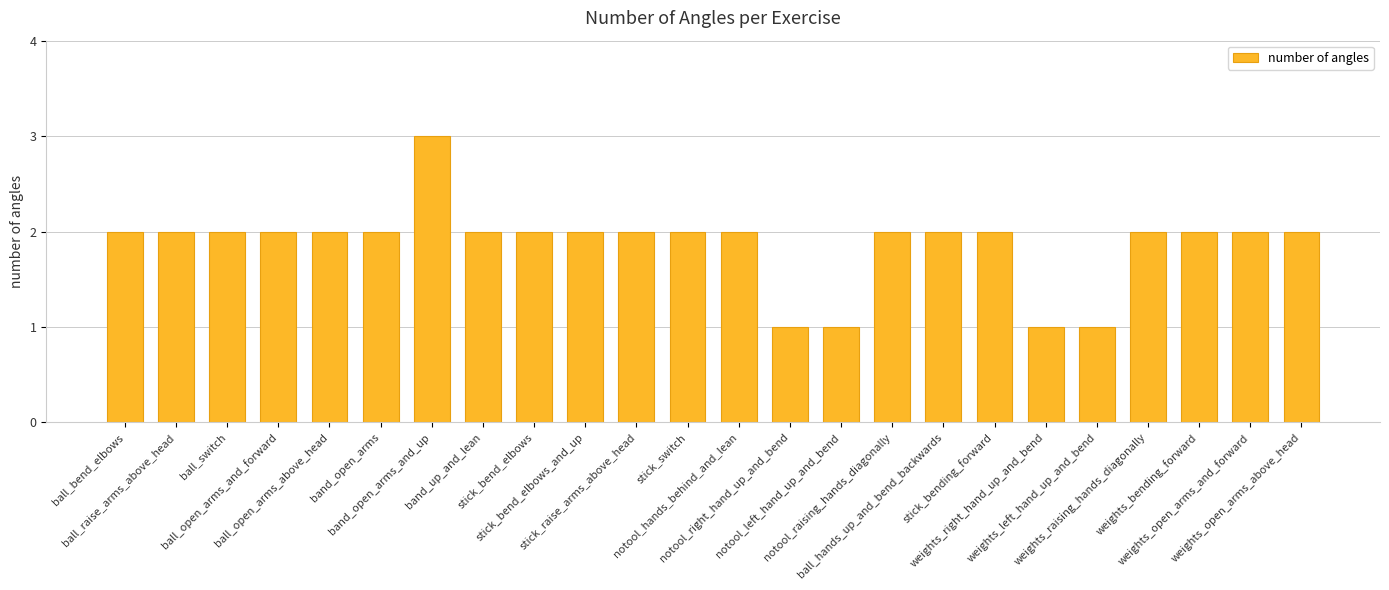

What is the greatest value displayed?

3